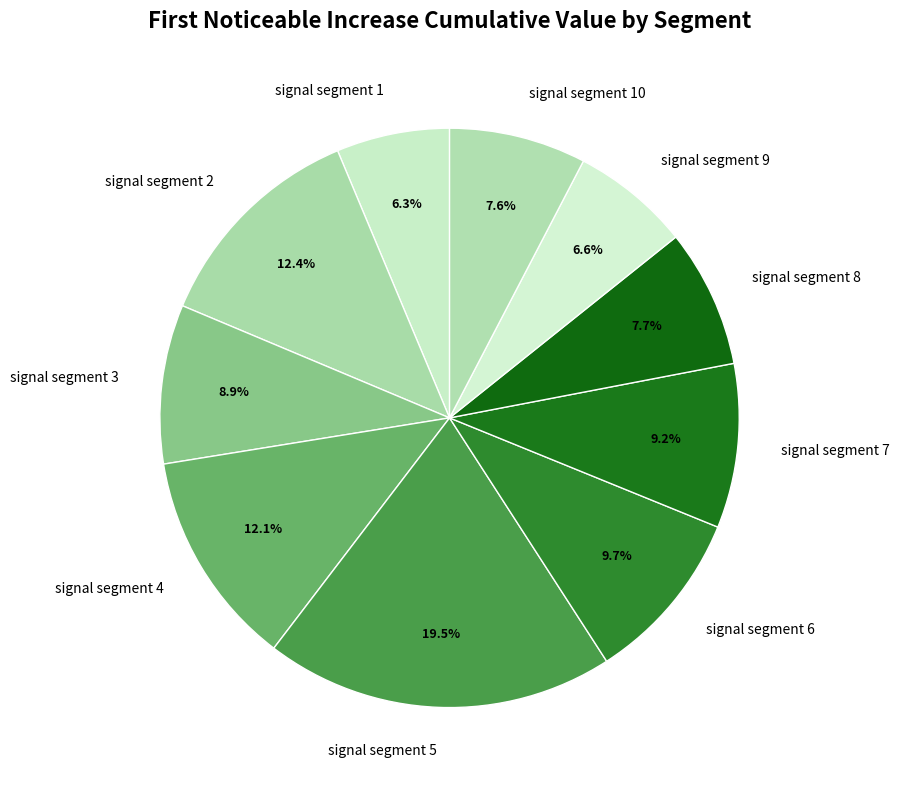

Which slice is the largest?

signal segment 5